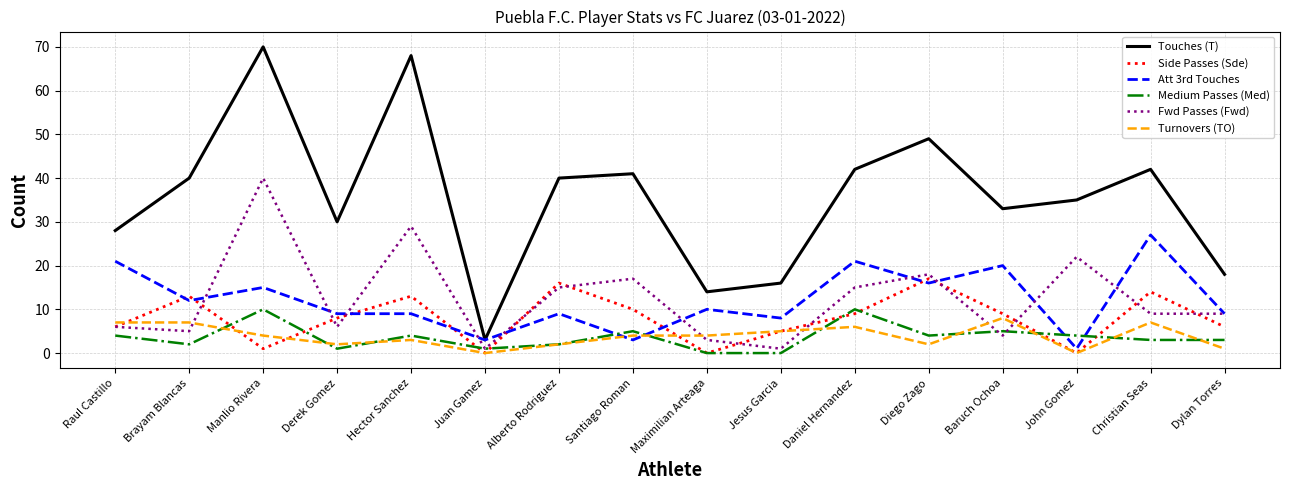

What is the total value across all series at Derek Gomez?

56